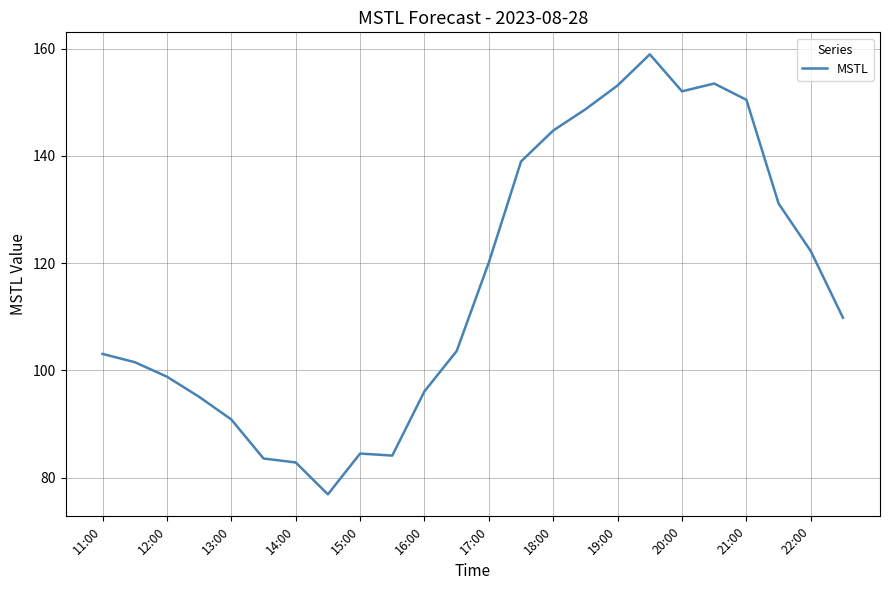

What is the greatest value displayed?

158.9